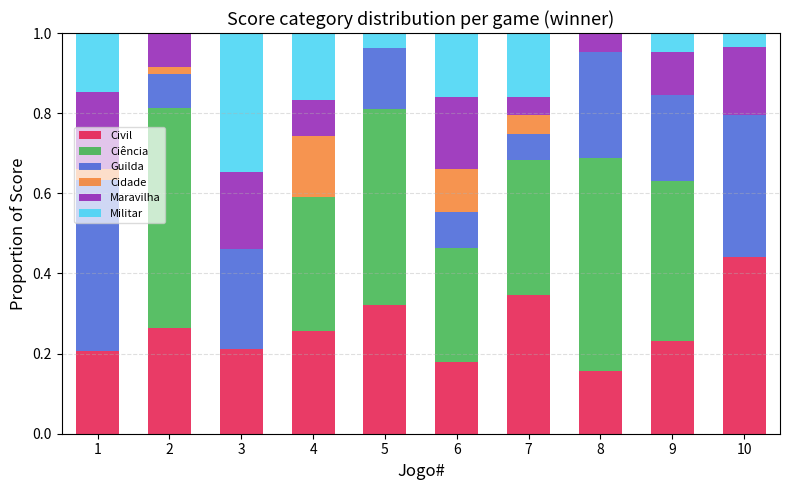

What is the total value across all series at 5?

1.0